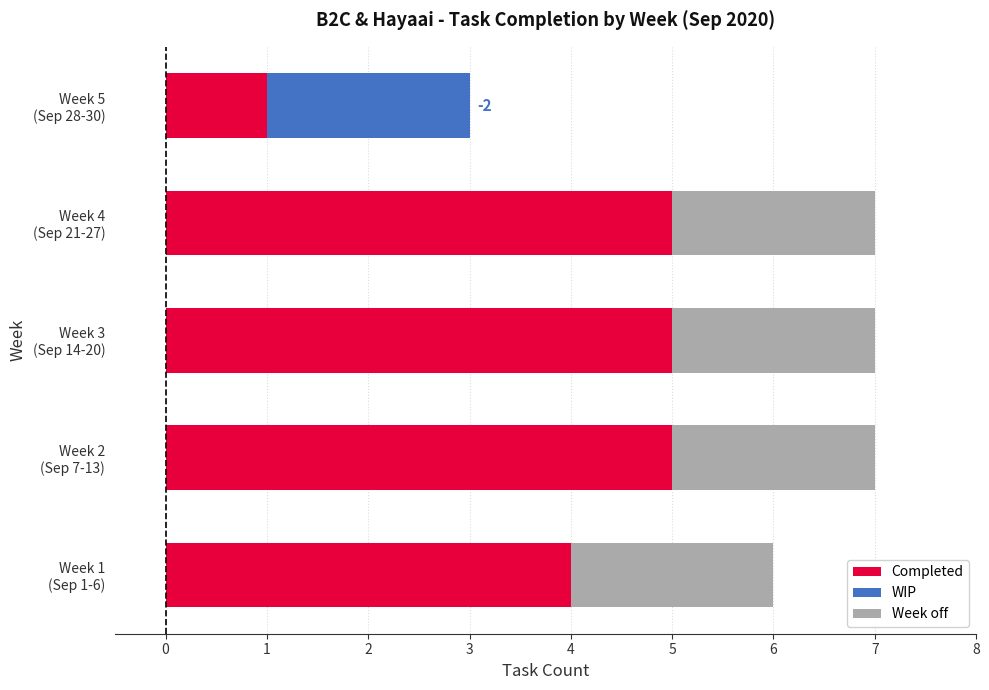

What is the sum of all Completed values?

20